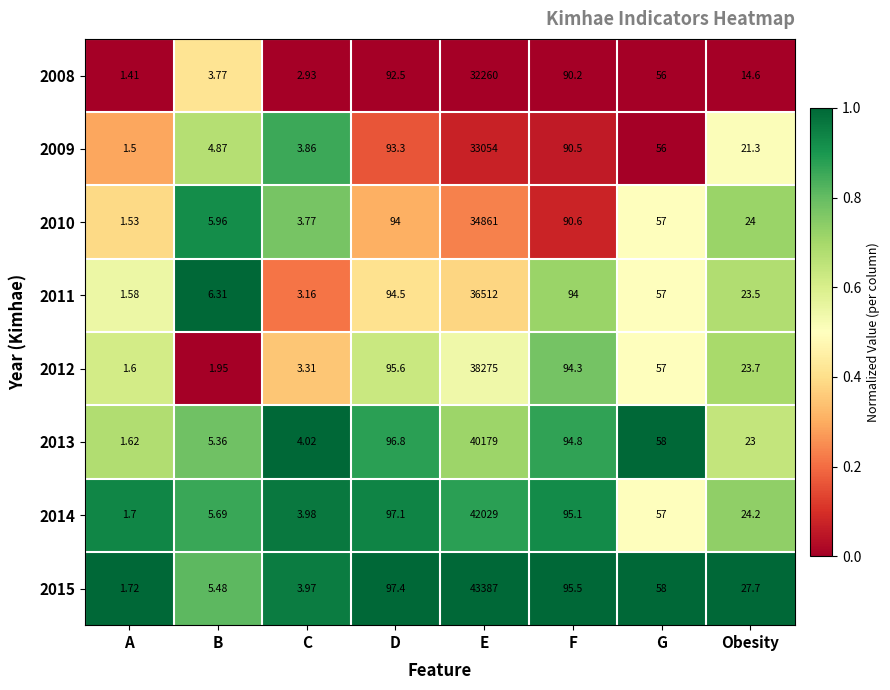

Which label corresponds to the largest value in the chart?

E